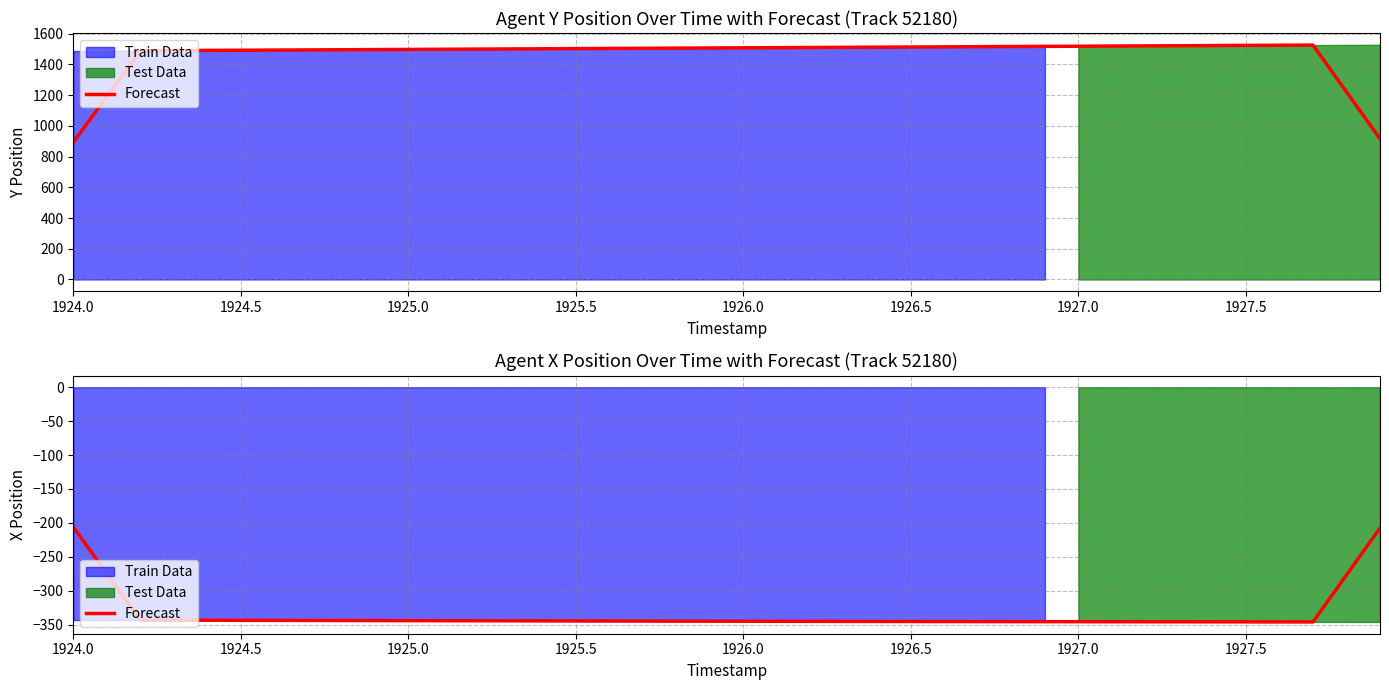

What is the label of the 1st point from the left?

1924.0